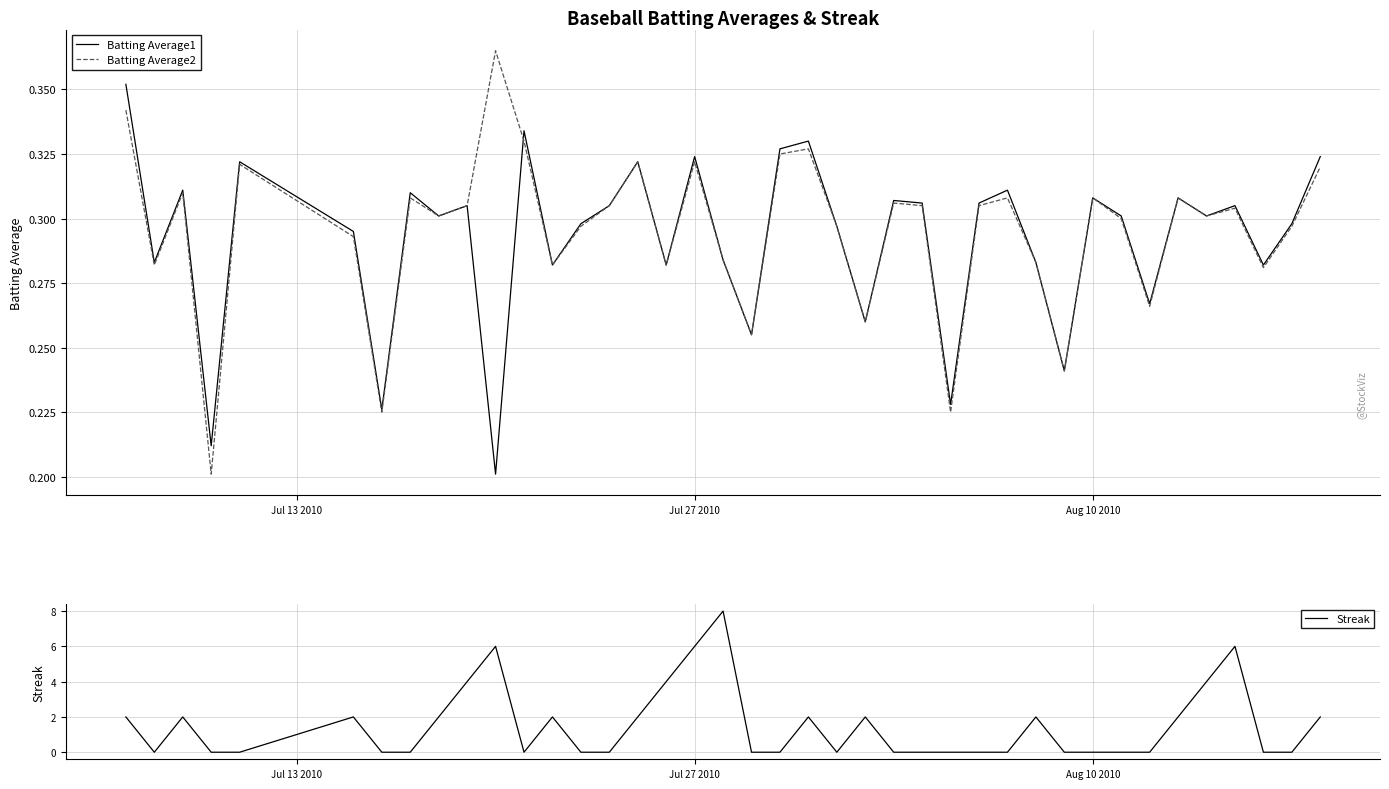

List the series in order of their peak value, highest first.

Streak, Batting Average2, Batting Average1